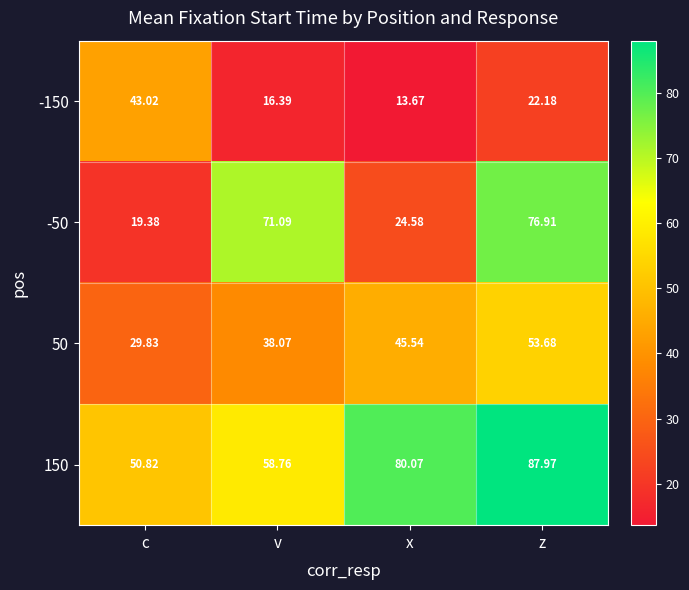

List the labels in order of 150 value, largest first.

z, x, v, c